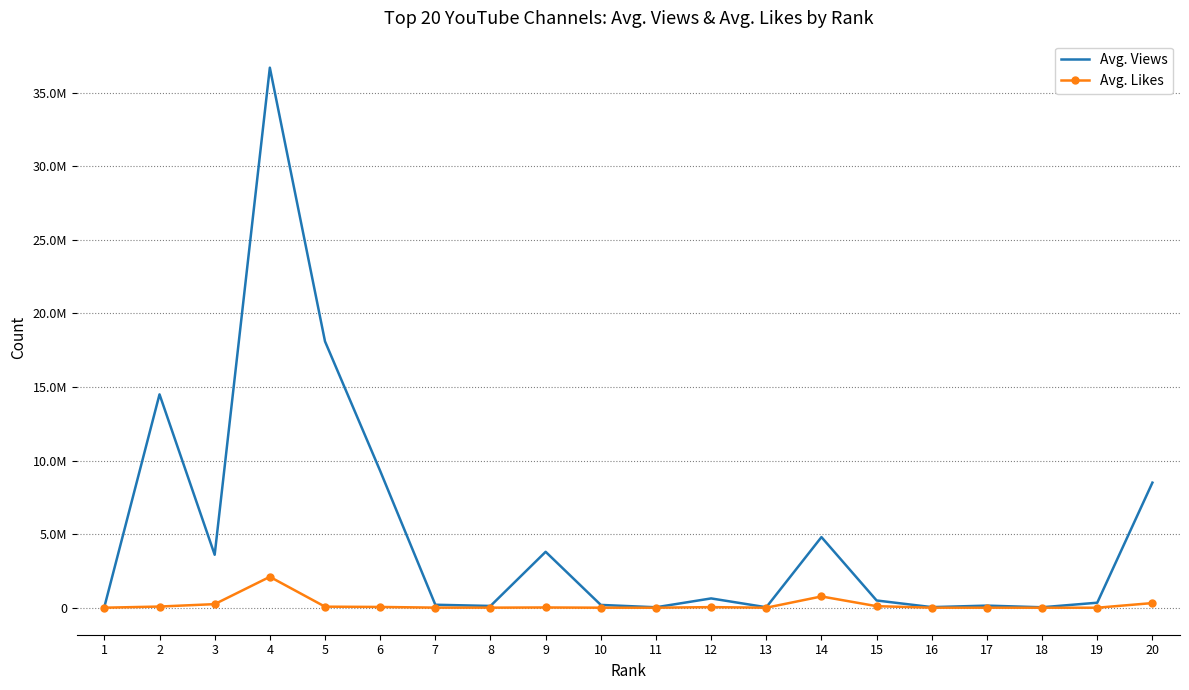

Rank the series by their average value, from highest to lowest.

Avg. Views, Avg. Likes